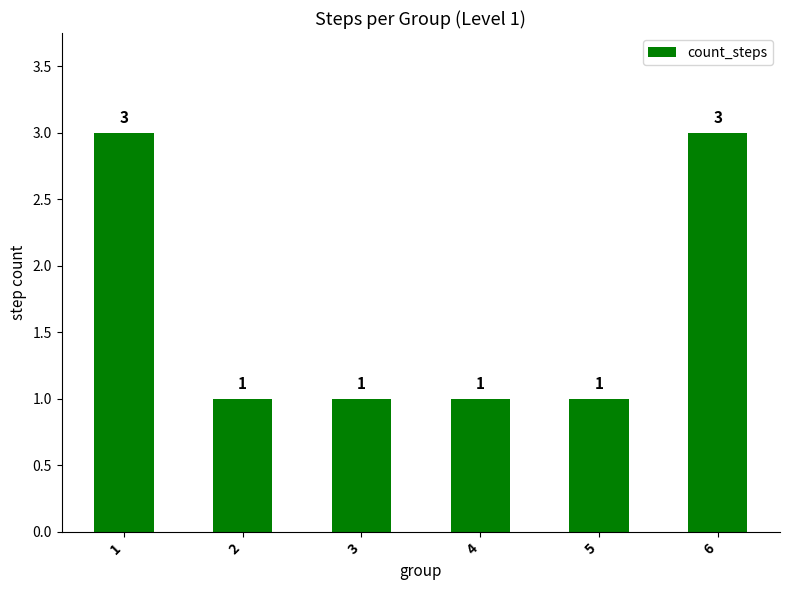

Approximately how many times larger is the value at 4 compared to 6?

0.3